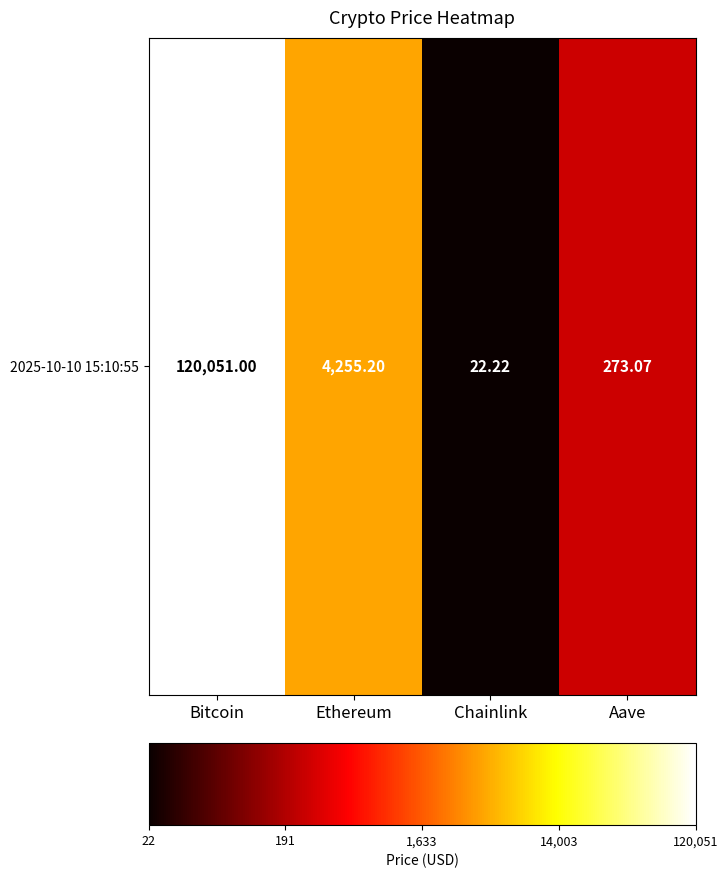

List the labels in order of value, smallest first.

Chainlink, Aave, Ethereum, Bitcoin